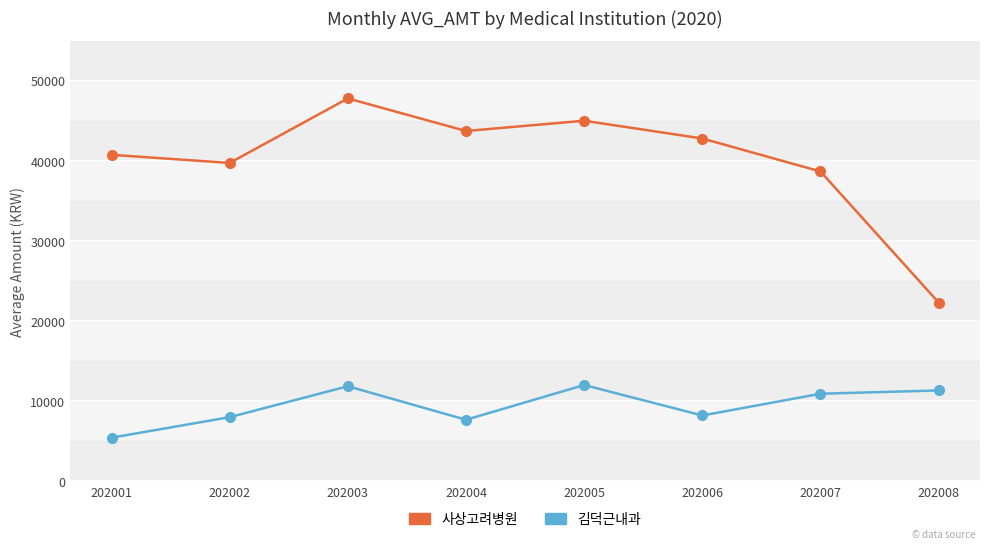

Rank the series at 202001 from highest to lowest value.

사상고려병원, 김덕근내과